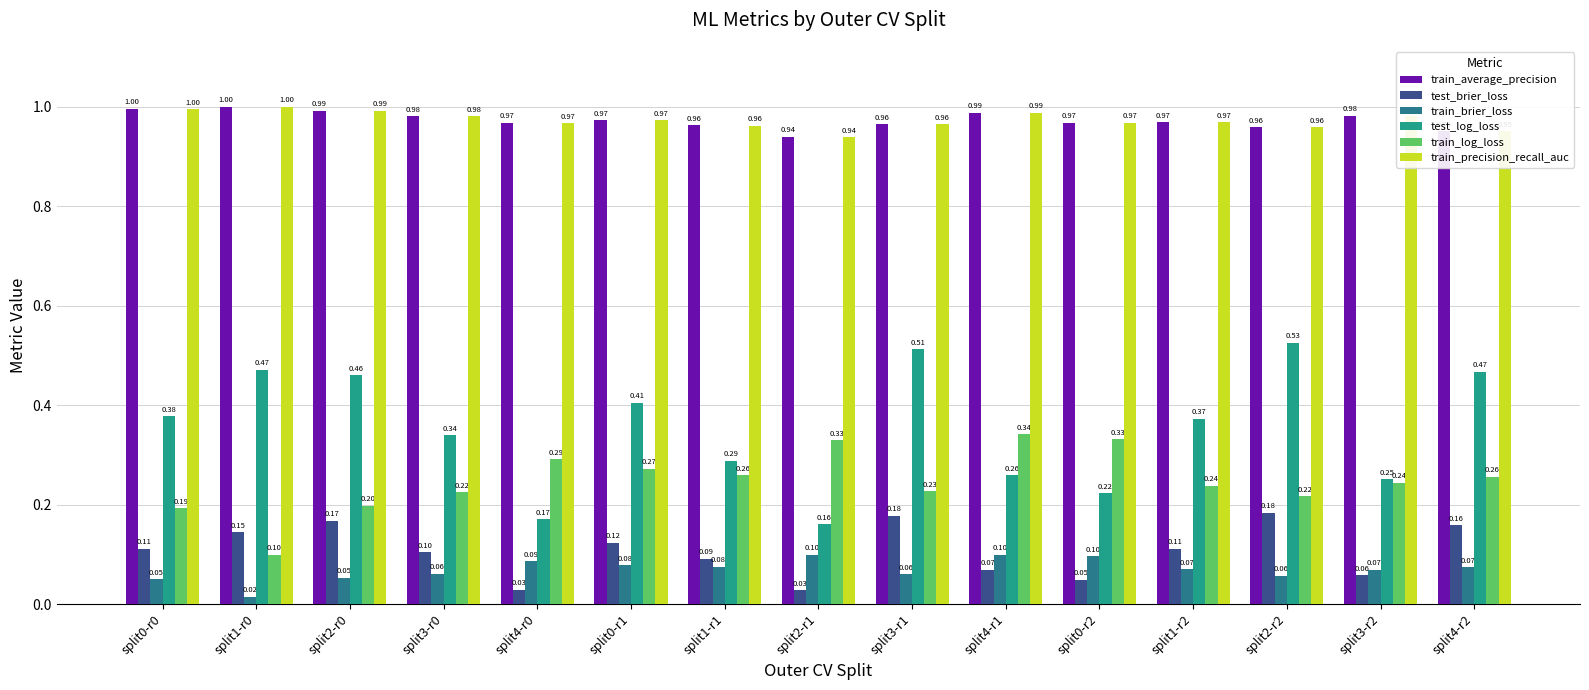

At which category does the chart reach its minimum across all series?

split1-r0